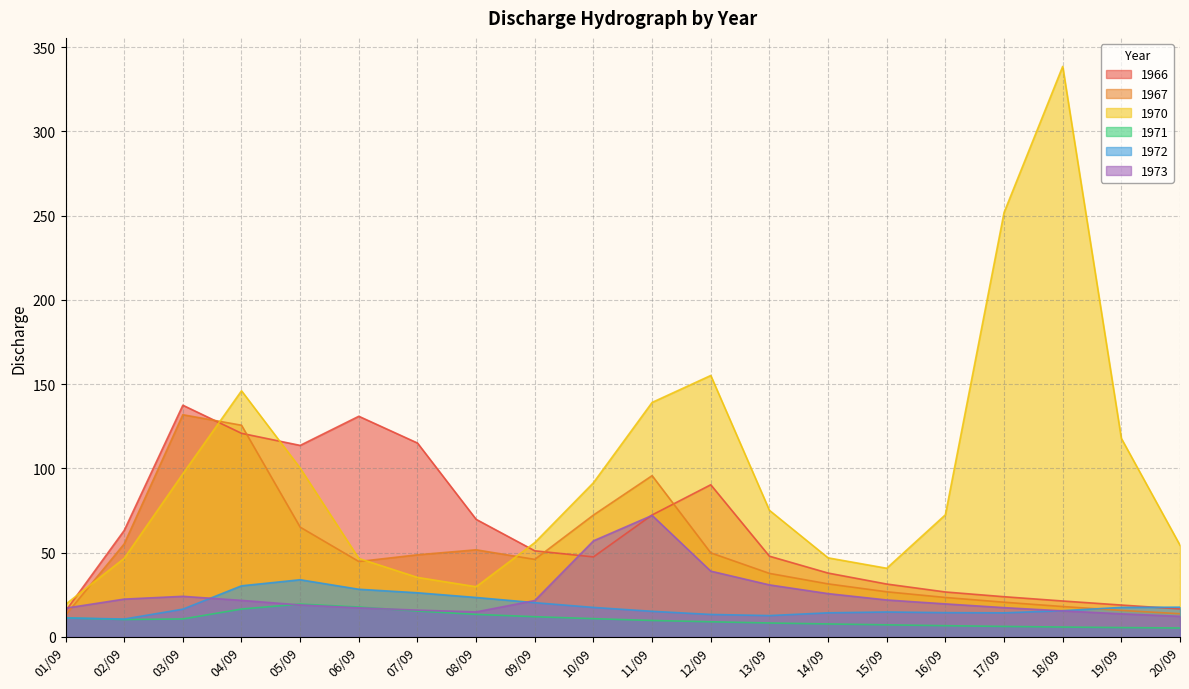

True or false: 1970 has a value of 253.0 at 12/09.

False